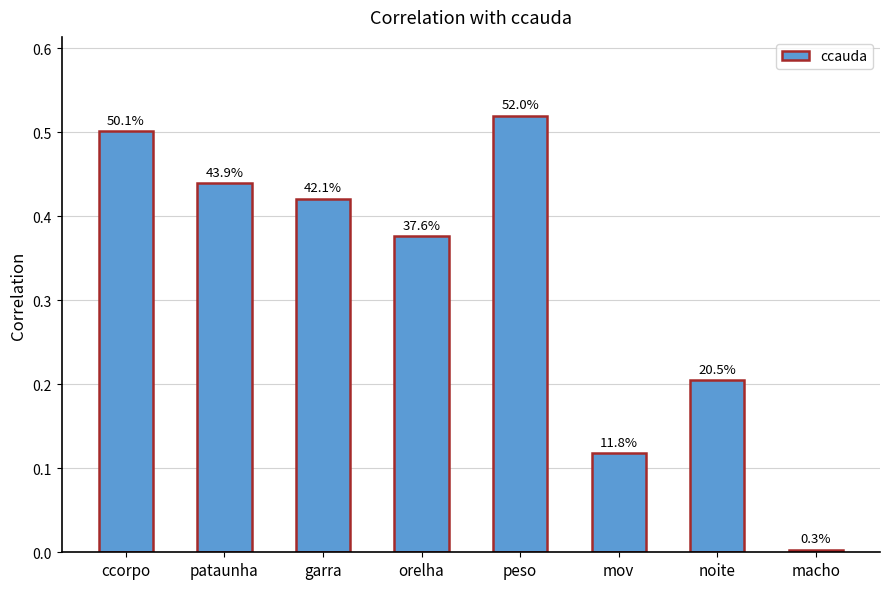

Is it true that the value at orelha is 0.4?

True